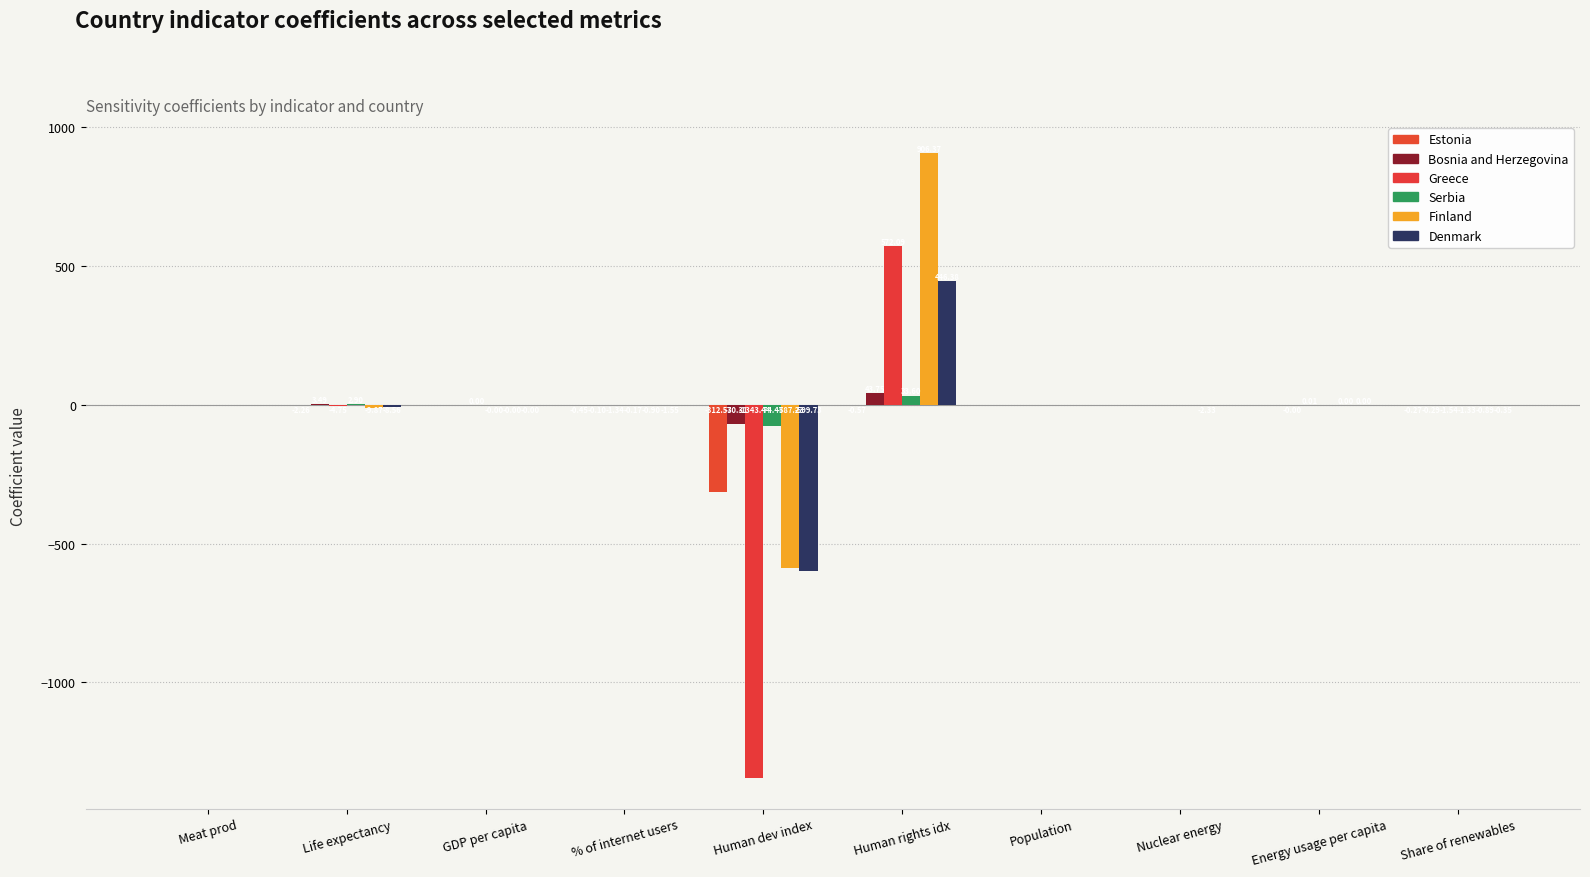

The value of Bosnia and Herzegovina at Share of renewables is -0.4. True or false?

False